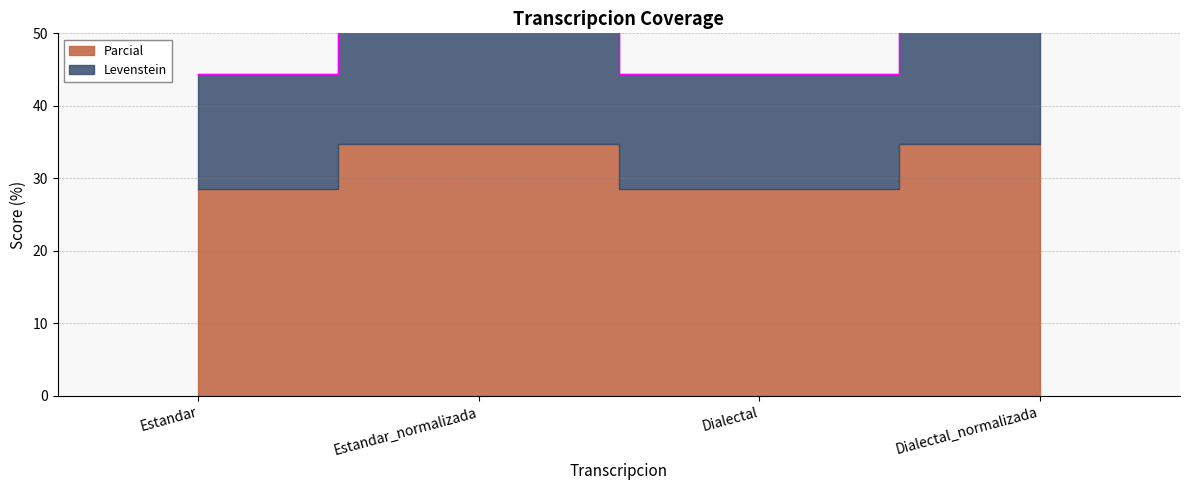

What is the average value?

47.9